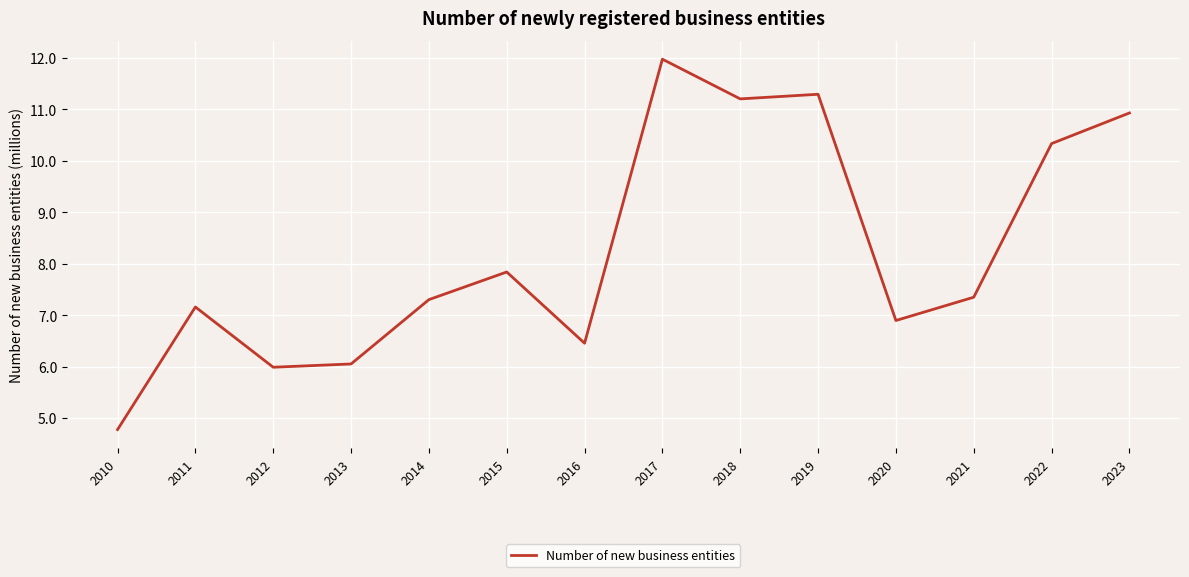

At which label is the value closest to 8?

2015